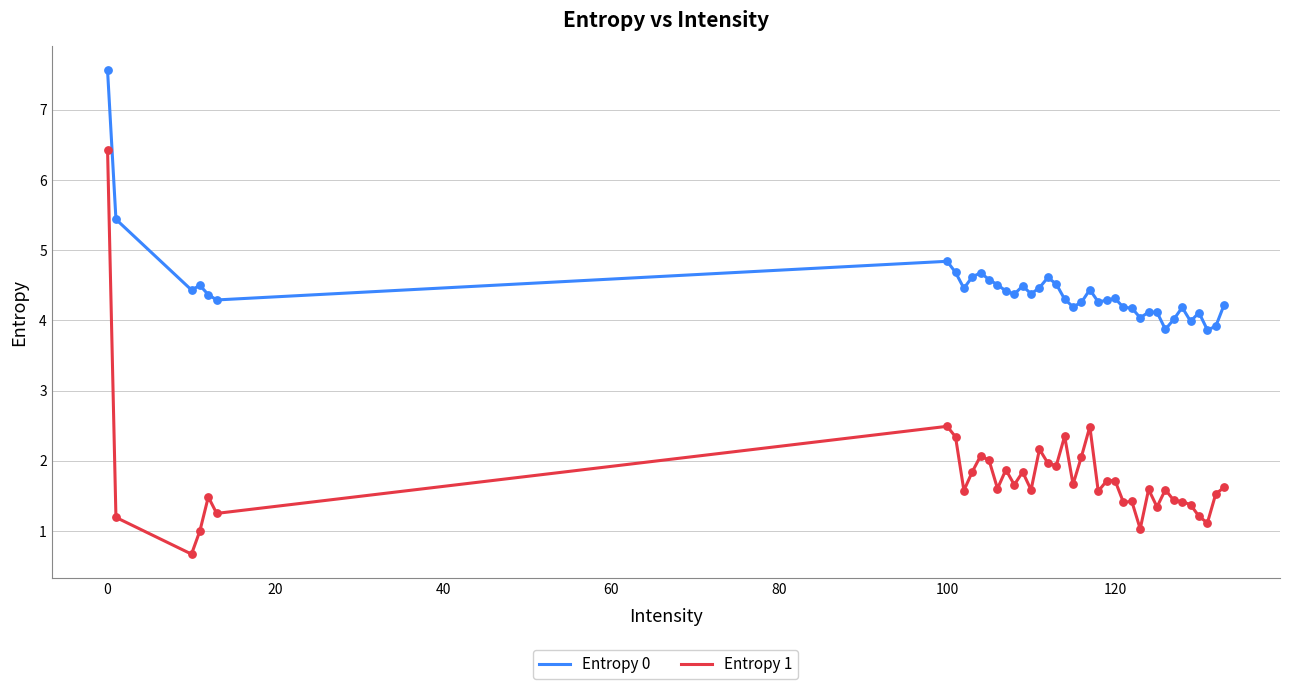

What are all the series names shown in the legend?

Entropy 0, Entropy 1